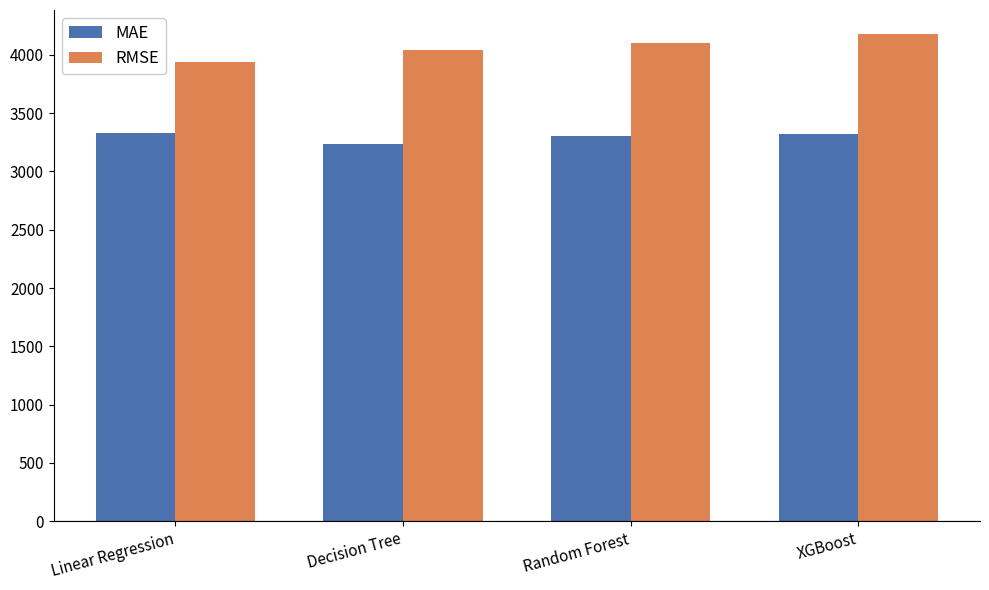

The RMSE series shows 6114.6 at Decision Tree. True or false?

False